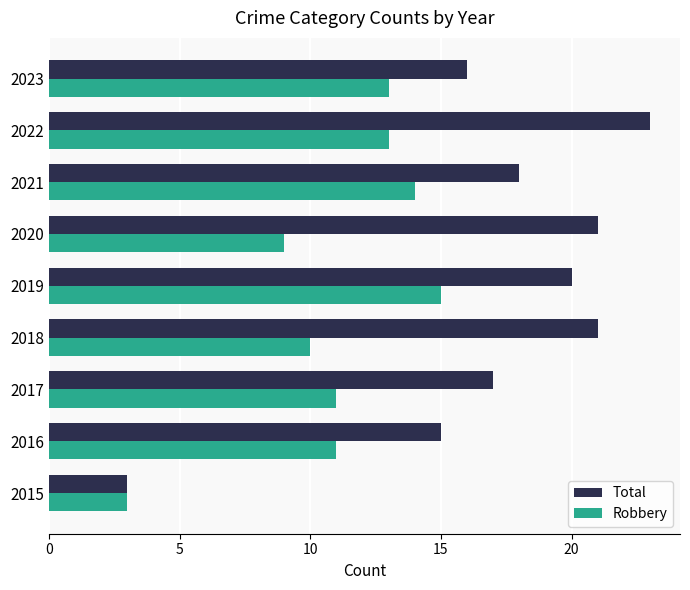

Rank the series by their average value, from highest to lowest.

Total, Robbery